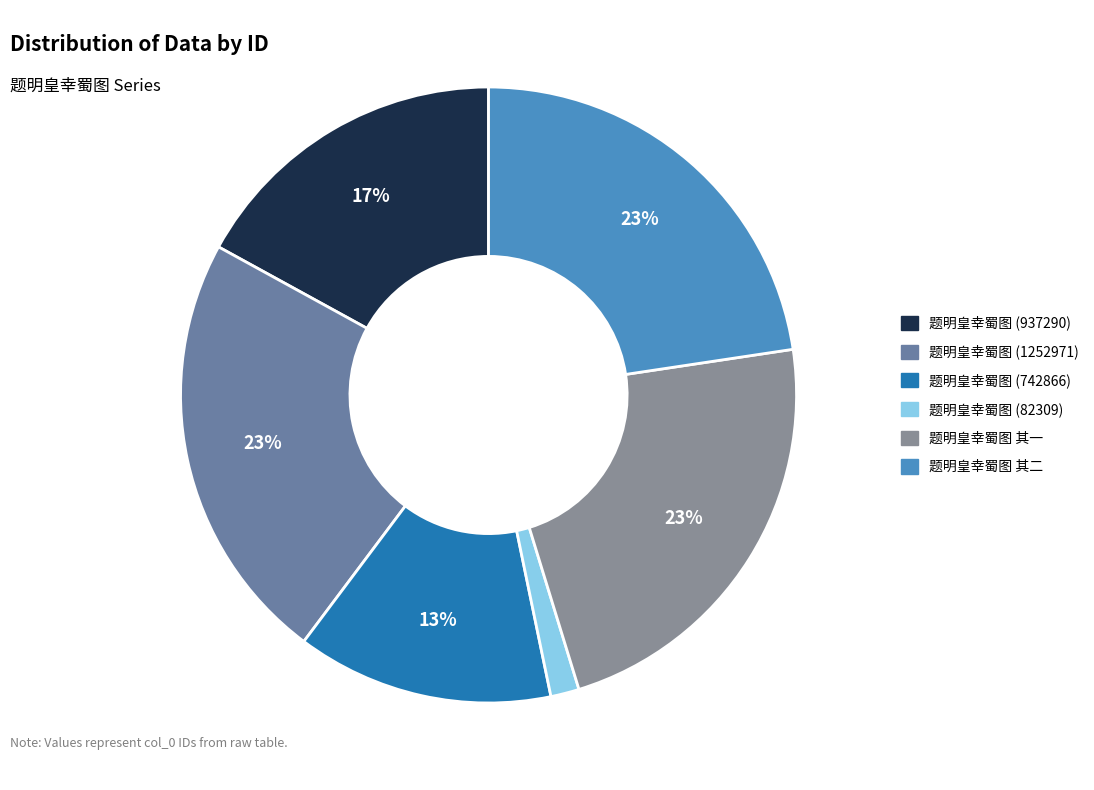

To the nearest percent, what is the combined percentage of 题明皇幸蜀图 其一 and 题明皇幸蜀图 其二?

45%